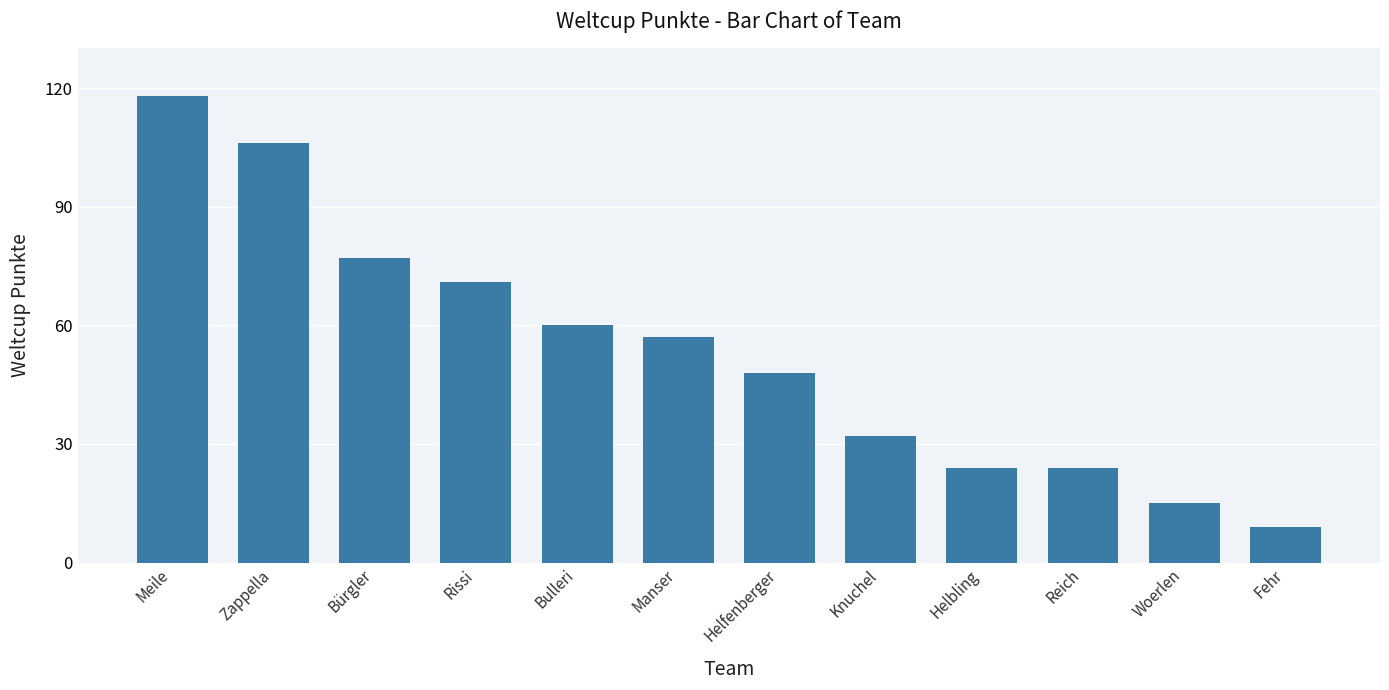

What is the label of the 9th bar from the right?

Rissi